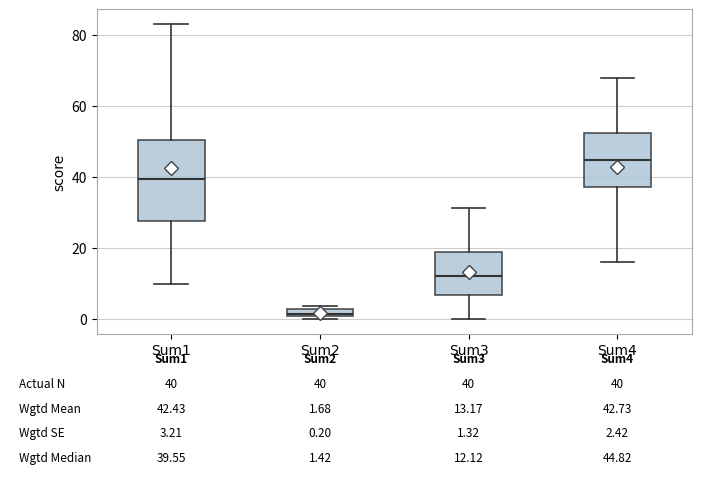

Comparing the boxes themselves (not the whiskers), which one is the tallest?

Sum1